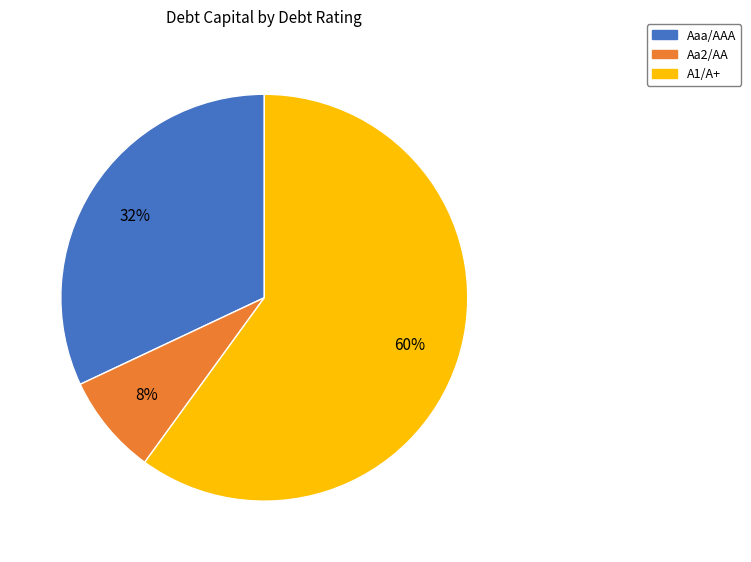

To the nearest percent, what percentage of the pie is A1/A+?

60%